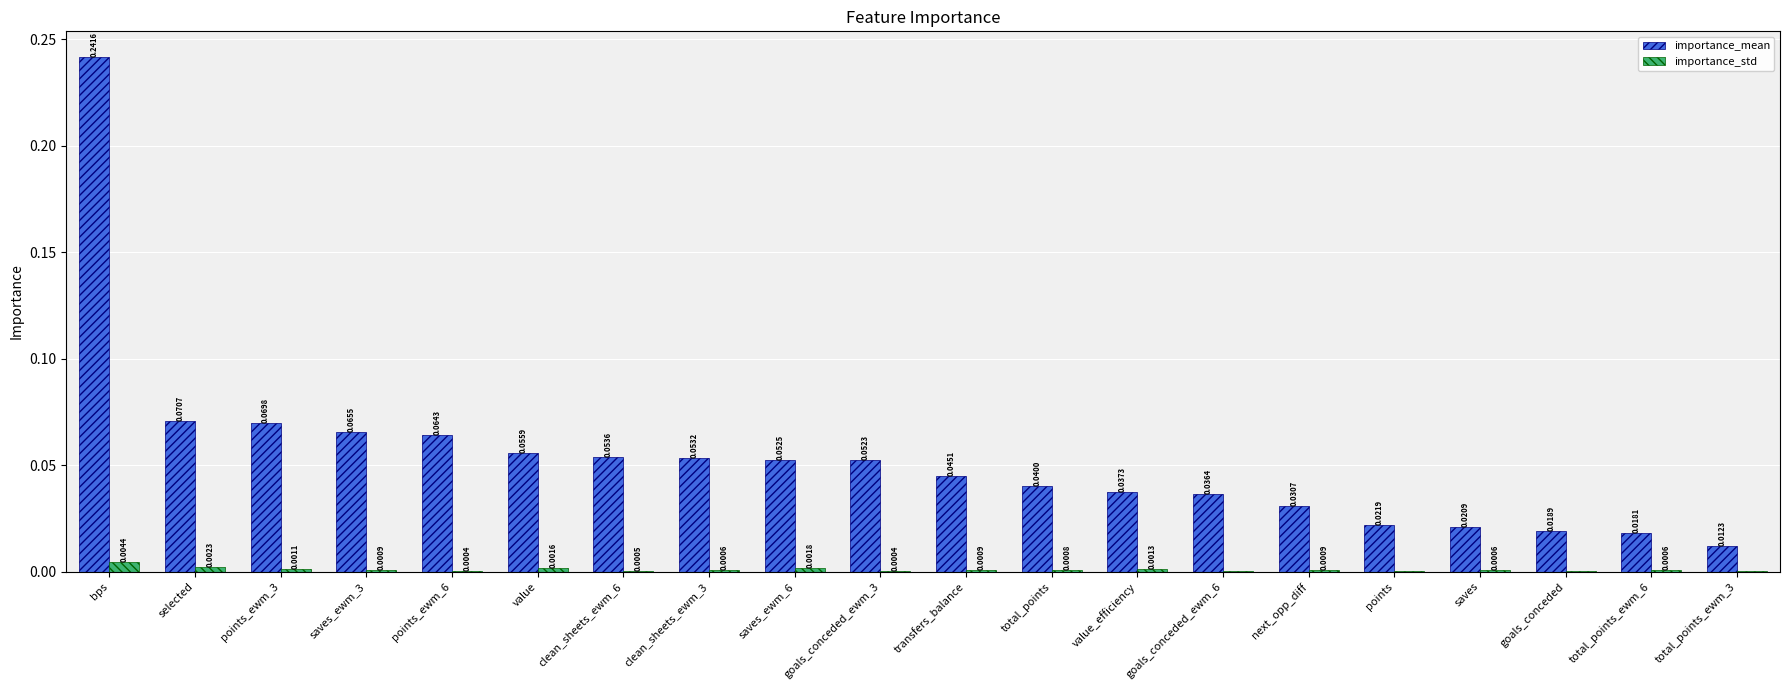

Where is importance_std nearest to the value 0?

goals_conceded